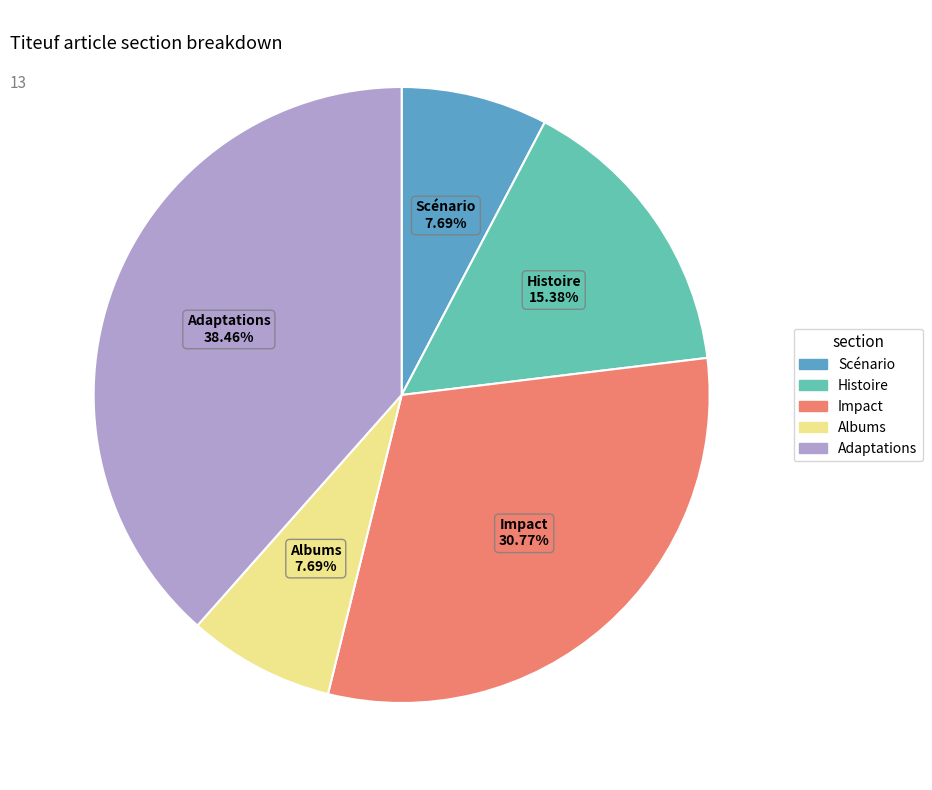

Which slice is the largest?

Adaptations